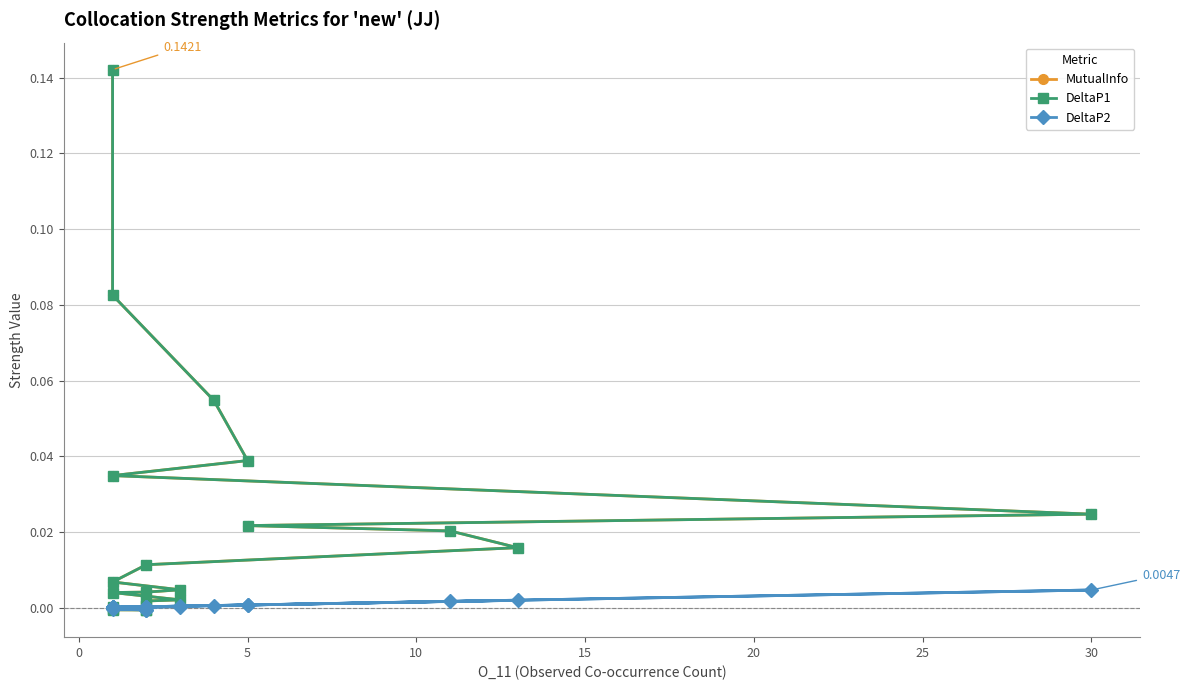

Reading left to right, what are all the values shown in this chart?

MutualInfo: 0.1	0.1	0.1	0.0	0.0	0.0	0.0	0.0	0.0	0.0	0.0	0.0	0.0	0.0	0.0	0.0	0.0	0.0	-0.0	-0.0	-0.0	-0.0
DeltaP1: 0.1	0.1	0.1	0.0	0.0	0.0	0.0	0.0	0.0	0.0	0.0	0.0	0.0	0.0	0.0	0.0	0.0	0.0	-0.0	-0.0	-0.0	-0.0
DeltaP2: 0.0	0.0	0.0	0.0	0.0	0.0	0.0	0.0	0.0	0.0	0.0	0.0	0.0	0.0	0.0	0.0	0.0	0.0	-0.0	-0.0	-0.0	-0.0